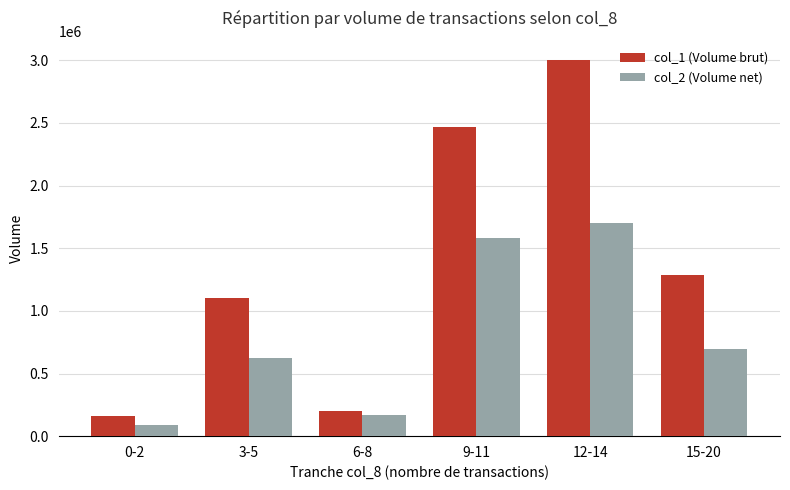

What is the label of the 6th bar from the right?

0-2